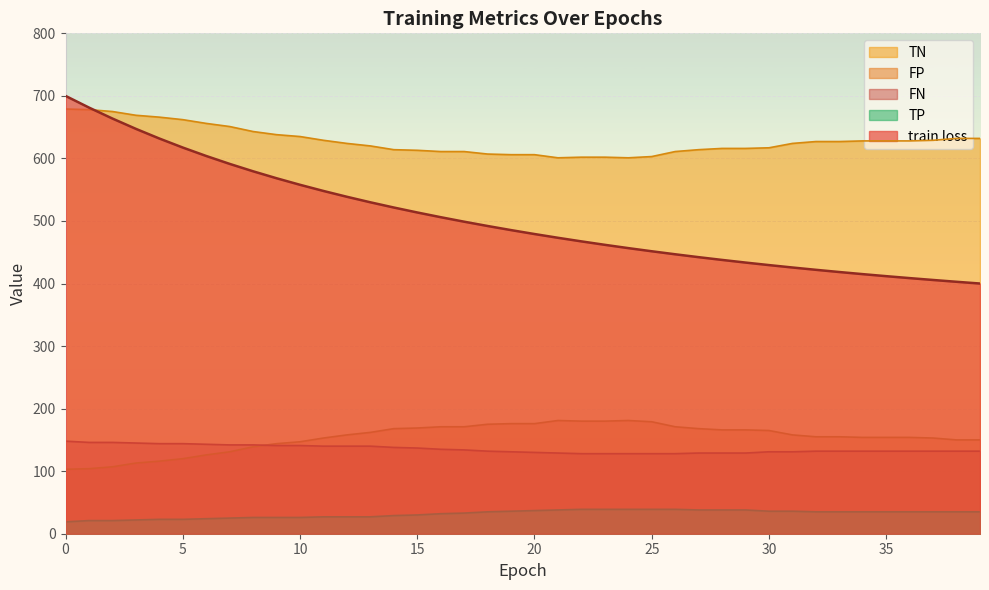

At 12, list the series in order from largest to smallest.

TN, train loss, FP, FN, TP